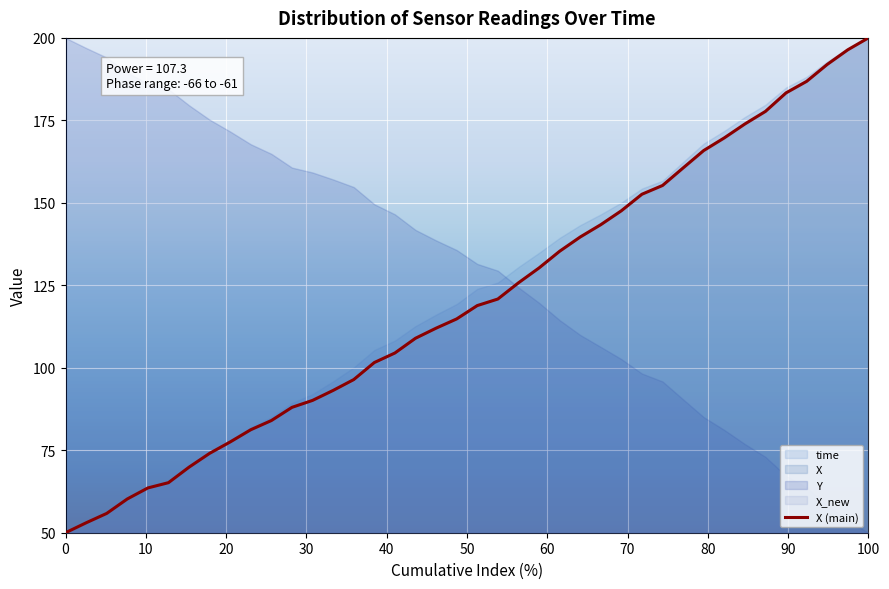

What is the greatest value displayed?

200.0